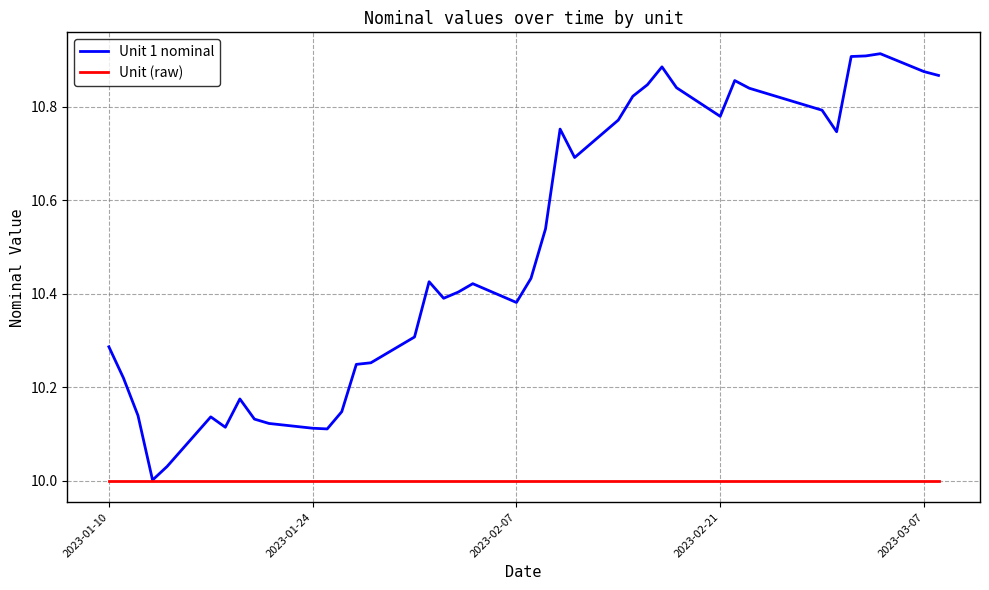

Rank the series by their average value, from lowest to highest.

Unit (raw), Unit 1 nominal